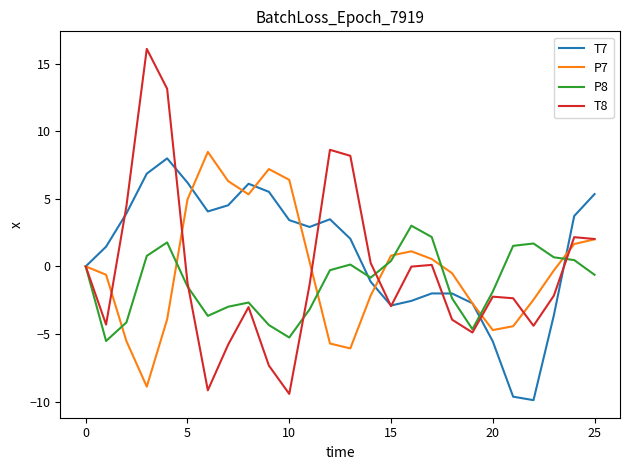

What is the lowest value of the T7 series?

-9.9